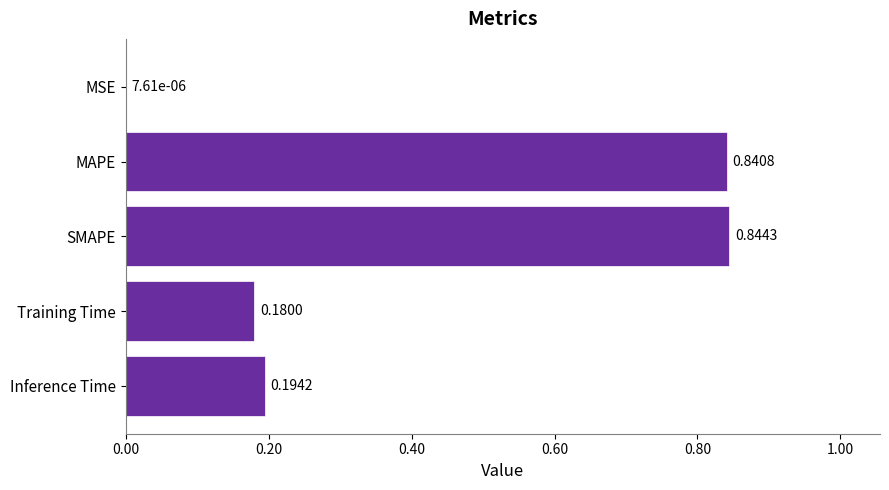

Where is the data nearest to the value 0?

MSE